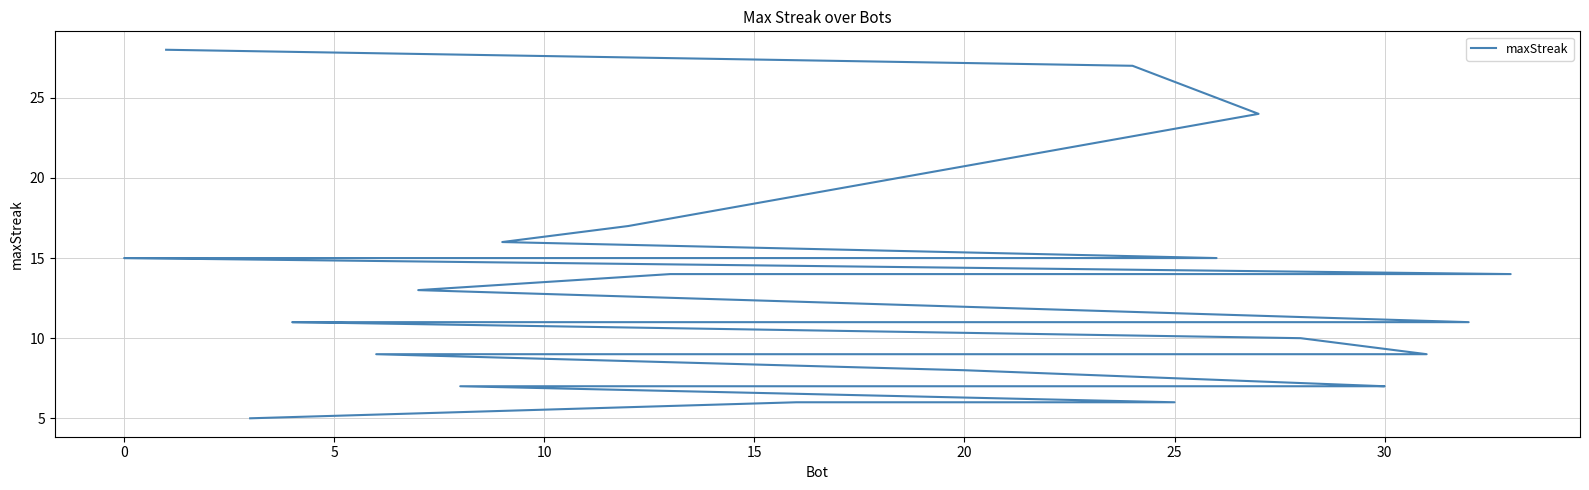

Reading left to right, list all the values displayed in this chart.

28	27	24	17	16	15	15	15	15	15	14	14	13	11	11	11	11	11	11	10	9	9	9	9	9	9	8	7	7	7	7	6	6	5